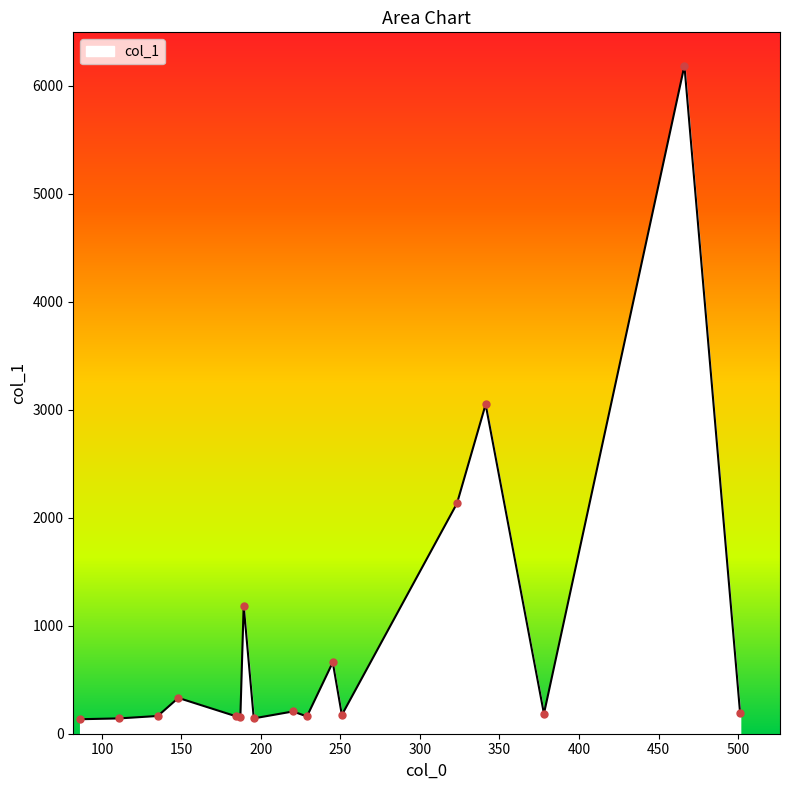

What is the greatest value displayed?

6187.0